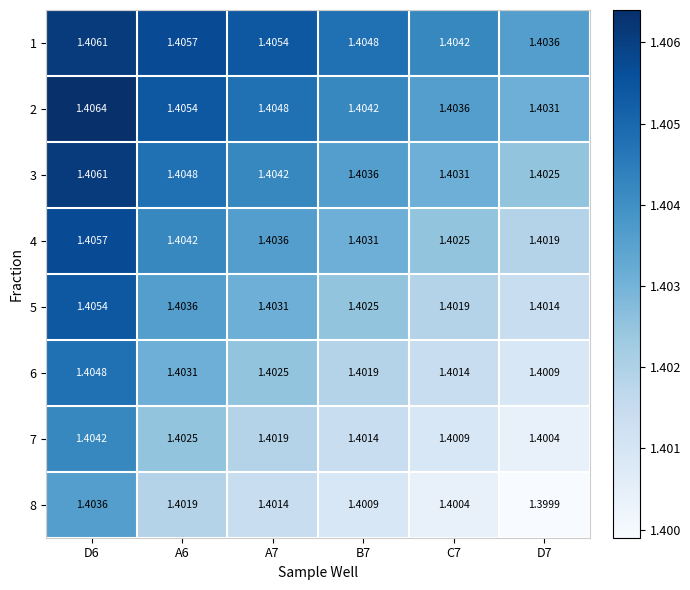

Is the value of 4 at B7 greater than the value of 1 at C7?

No